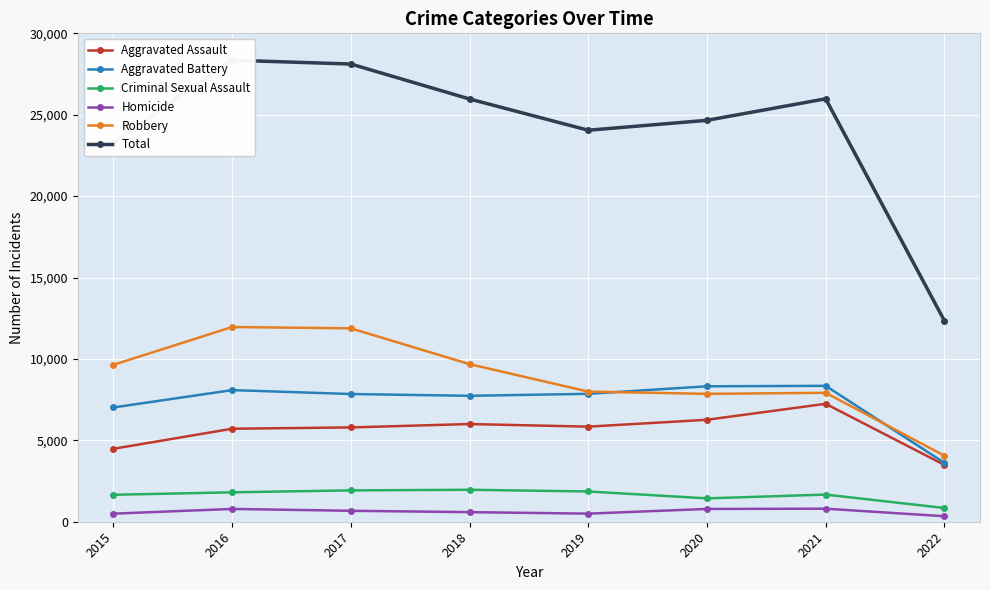

Does the chart display data point markers on the line(s)?

Yes